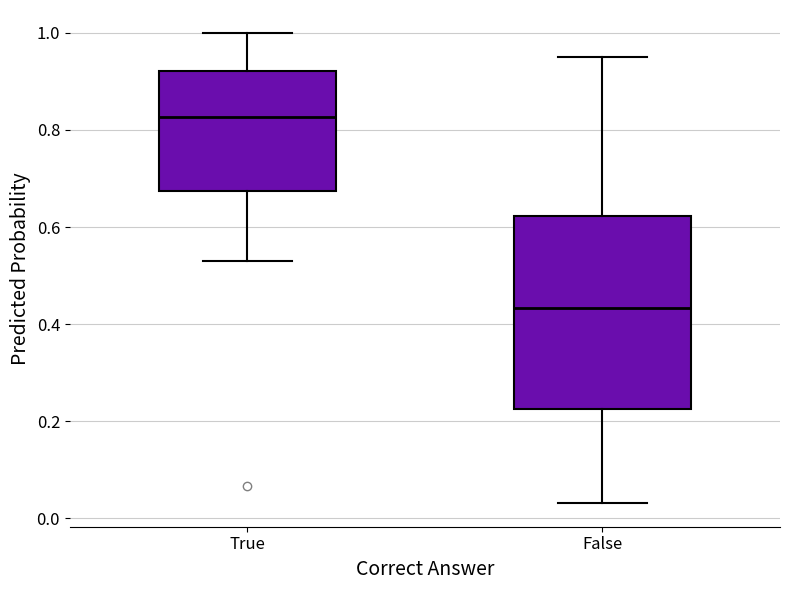

Reading left to right, transcribe this box plot: for each box, give where its median line is, the range the box spans, and where its two whiskers end, as read against the y-axis. The values are not printed on the chart, so give them approximately, as read against the axis.

True: median 0.82, box 0.68 to 0.92, whiskers 0.52 to 1.00
False: median 0.44, box 0.22 to 0.62, whiskers 0.04 to 0.94